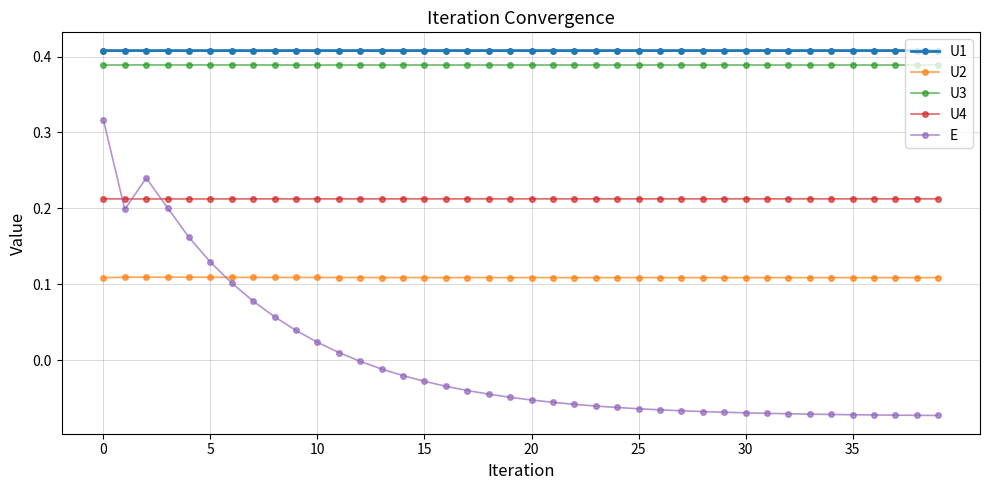

What is the sum of all U3 values?

15.6